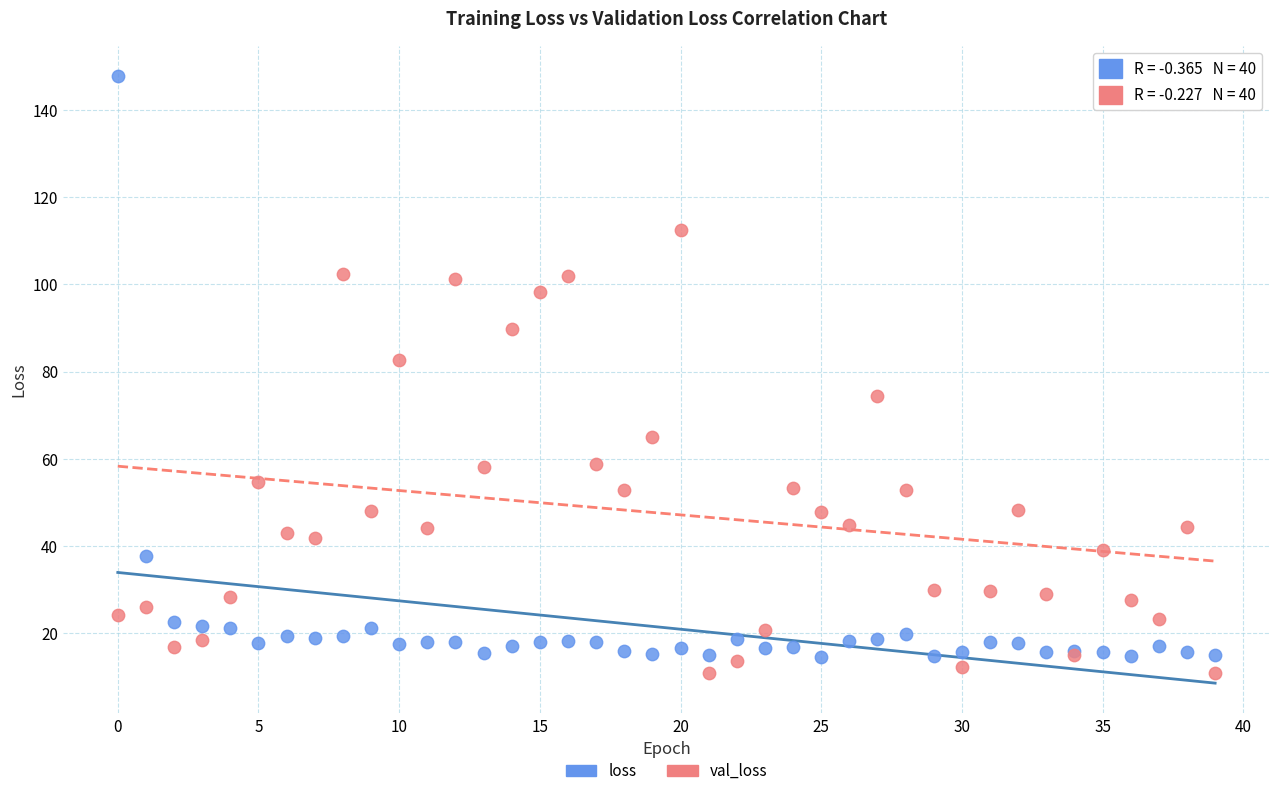

What are all the series names shown in the legend?

loss, val_loss